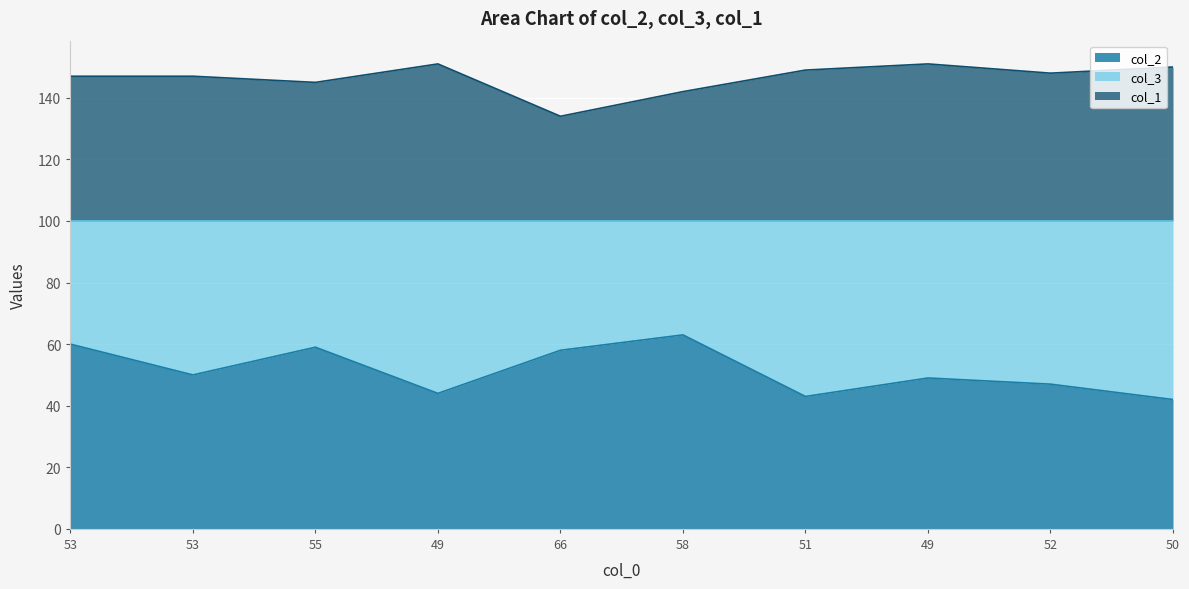

Does the chart display data point markers on the line(s)?

No